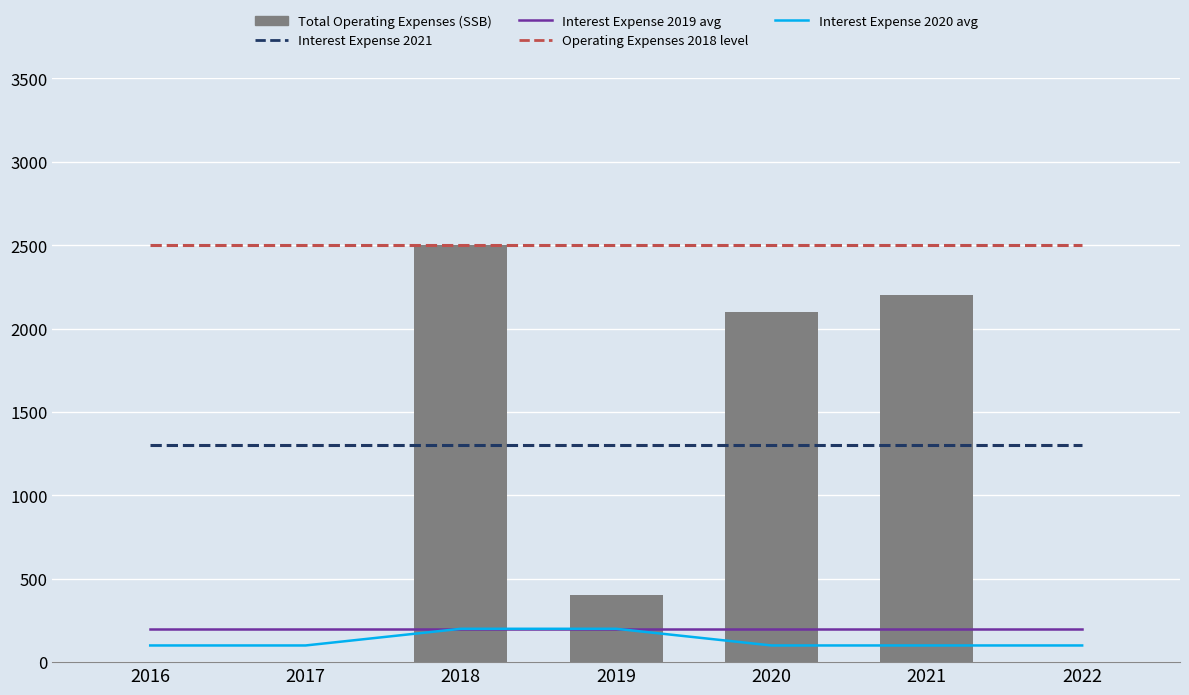

Does the chart contain stacked bars?

No